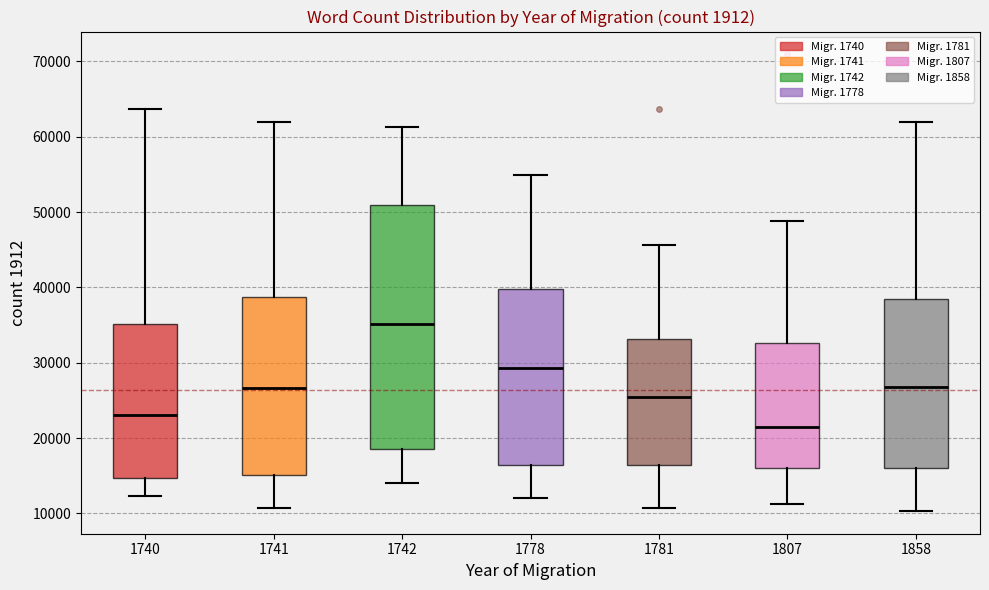

Reading left to right, read every box against the y-axis: the position of its median line, the range the box covers, and the ends of its whiskers. The values are not printed on the chart, so give them approximately, as read against the axis.

1740: median 23000, box 15000 to 35000, whiskers 12000 to 64000
1741: median 27000, box 15000 to 39000, whiskers 11000 to 62000
1742: median 35000, box 19000 to 51000, whiskers 14000 to 61000
1778: median 29000, box 16000 to 40000, whiskers 12000 to 55000
1781: median 25000, box 16000 to 33000, whiskers 11000 to 46000
1807: median 22000, box 16000 to 33000, whiskers 11000 to 49000
1858: median 27000, box 16000 to 38000, whiskers 10000 to 62000